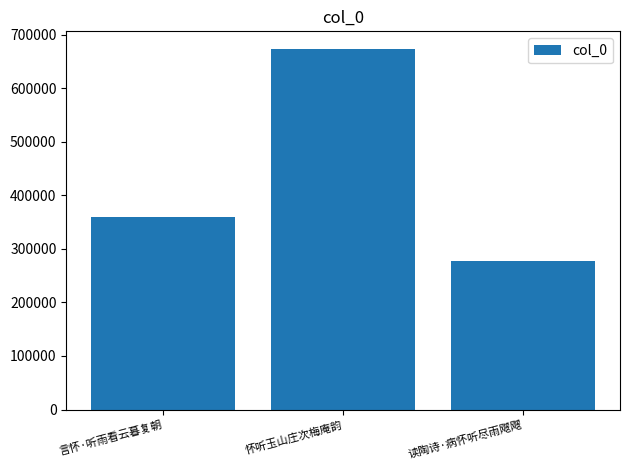

Reading left to right, list all the values displayed in this chart.

360068	672890	277426